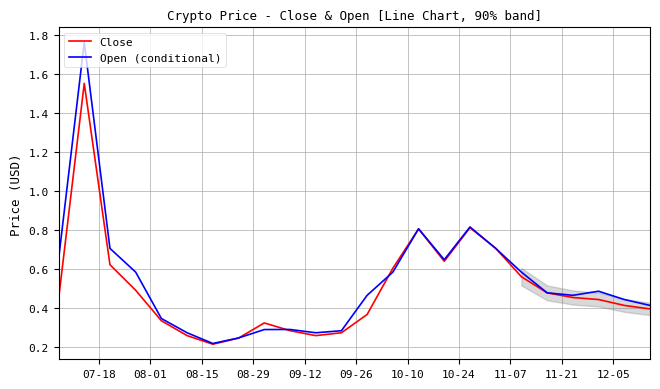

What is the difference between the maximum and minimum values in the Close series?

1.3